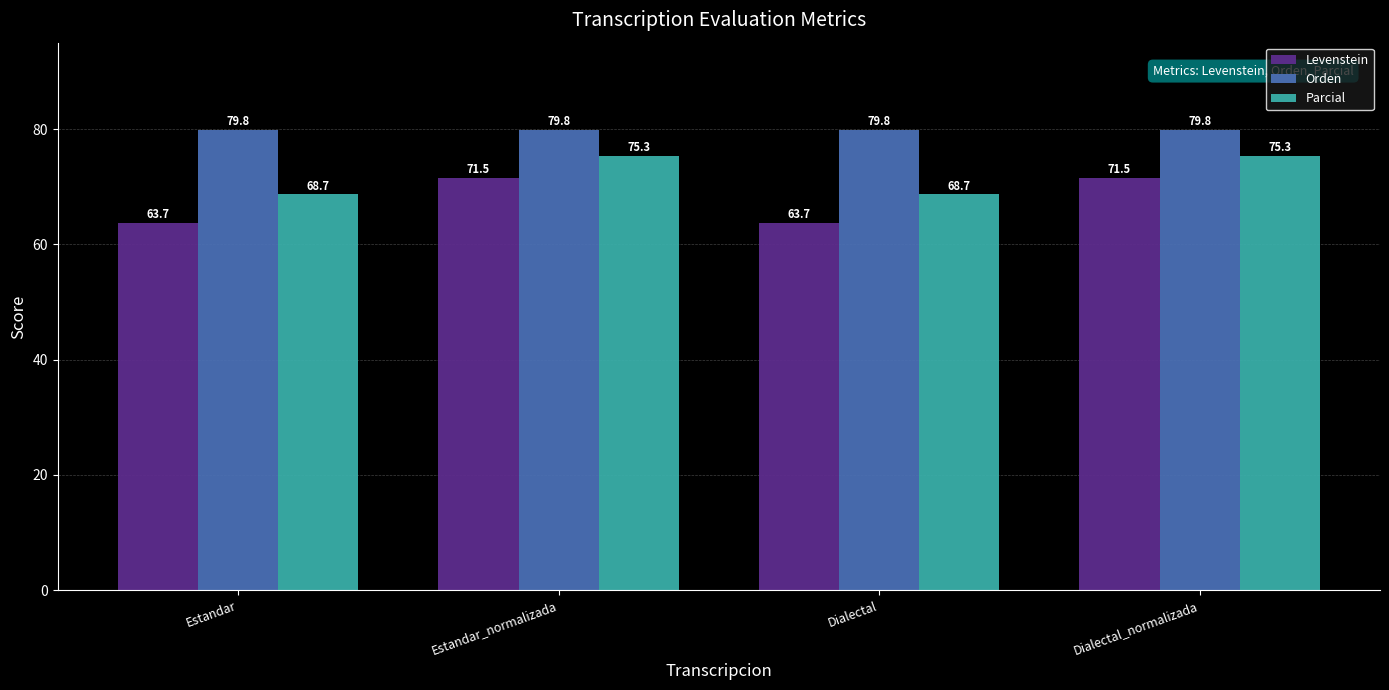

Does the chart contain any negative values?

No